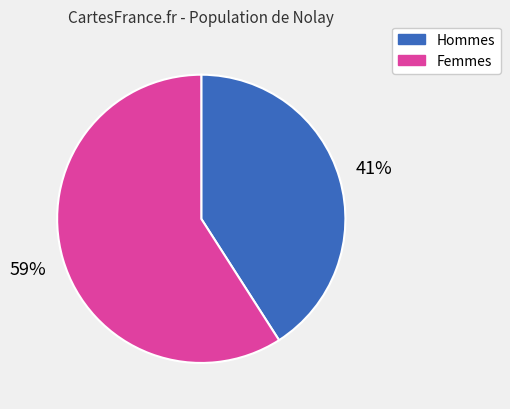

Is there any slice that represents more than half of the pie?

Yes